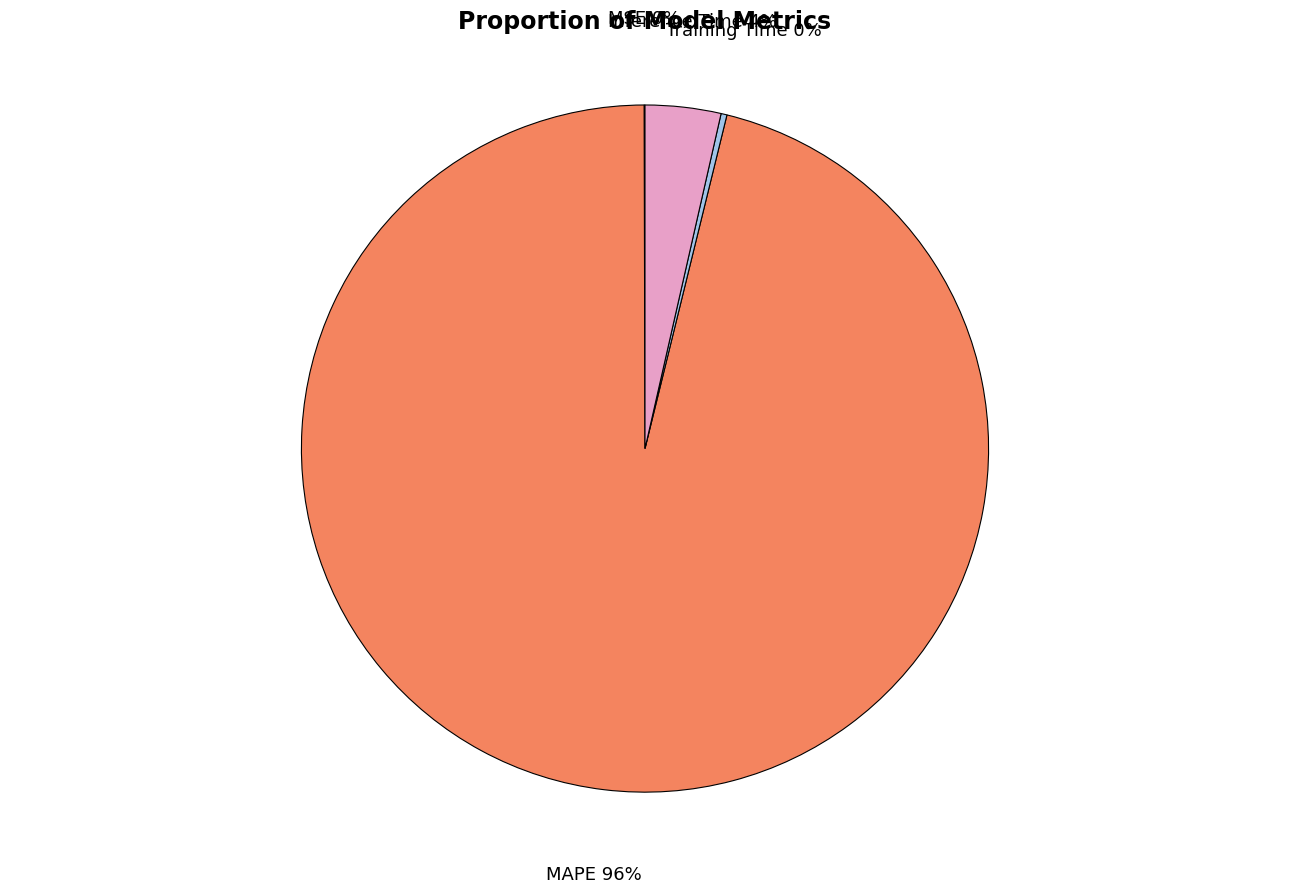

Is there any slice that represents more than half of the pie?

Yes